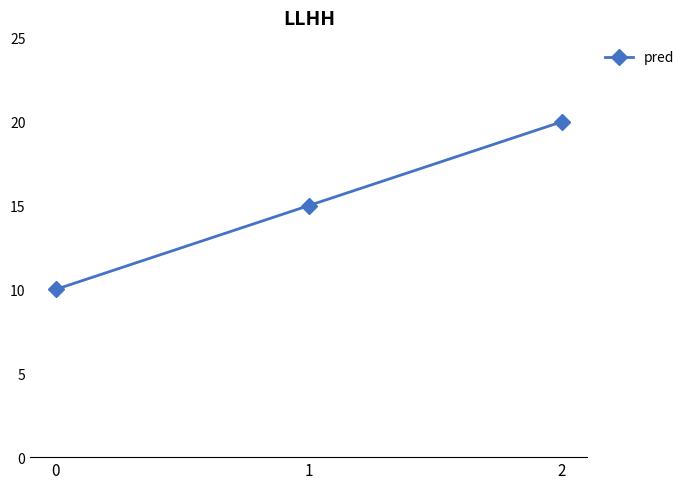

What is the change in value from 0 to 2?

+10